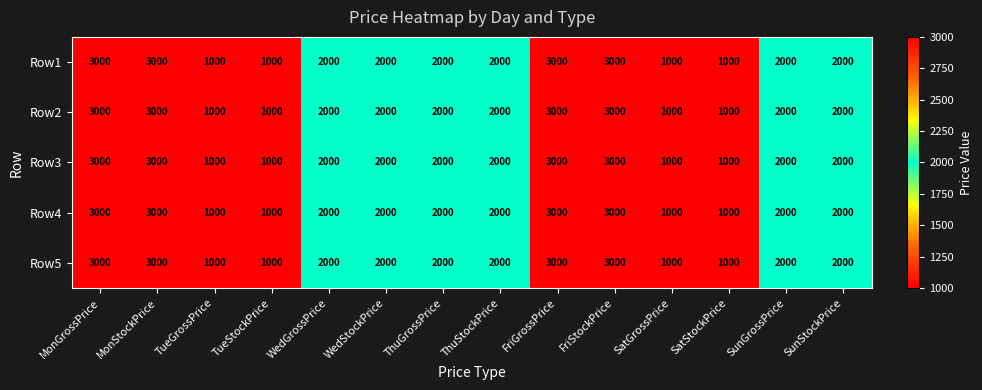

Is the value of Row4 at ThuGrossPrice greater than the value of Row5 at MonStockPrice?

No